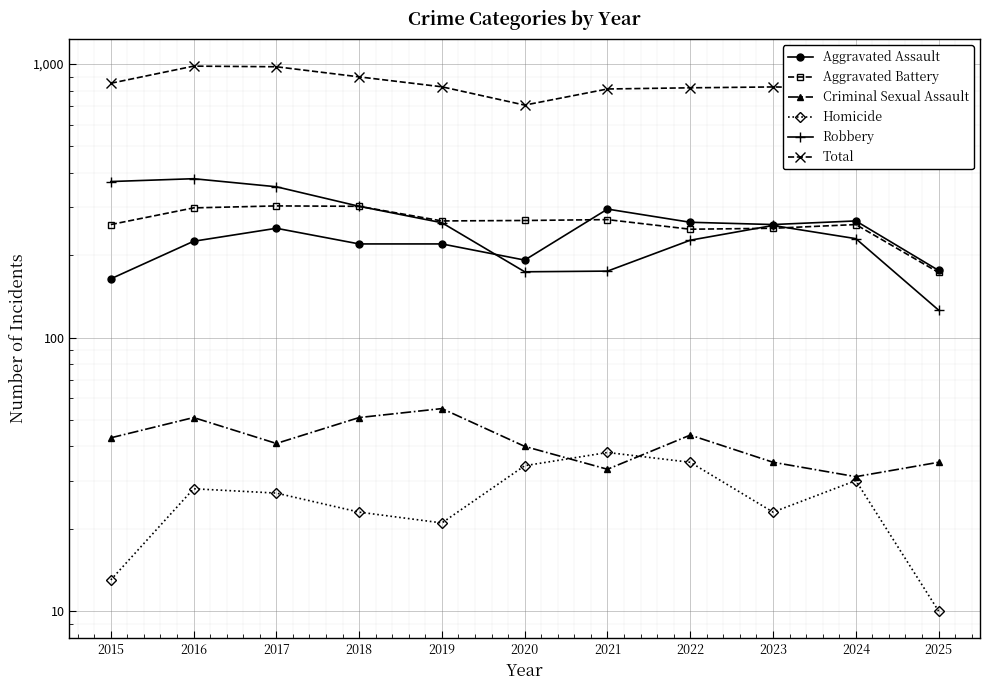

Is it true that Robbery equals 263 at 2019?

True